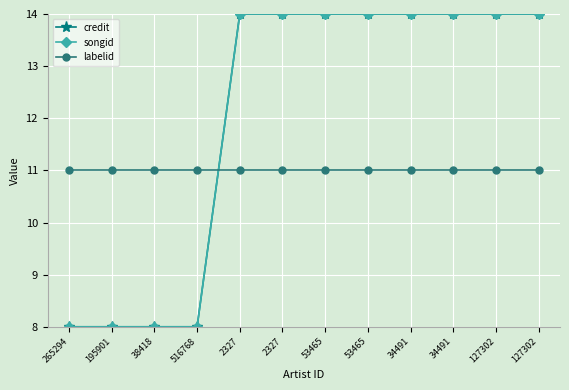

Is this an area chart (filled region under the line)?

No